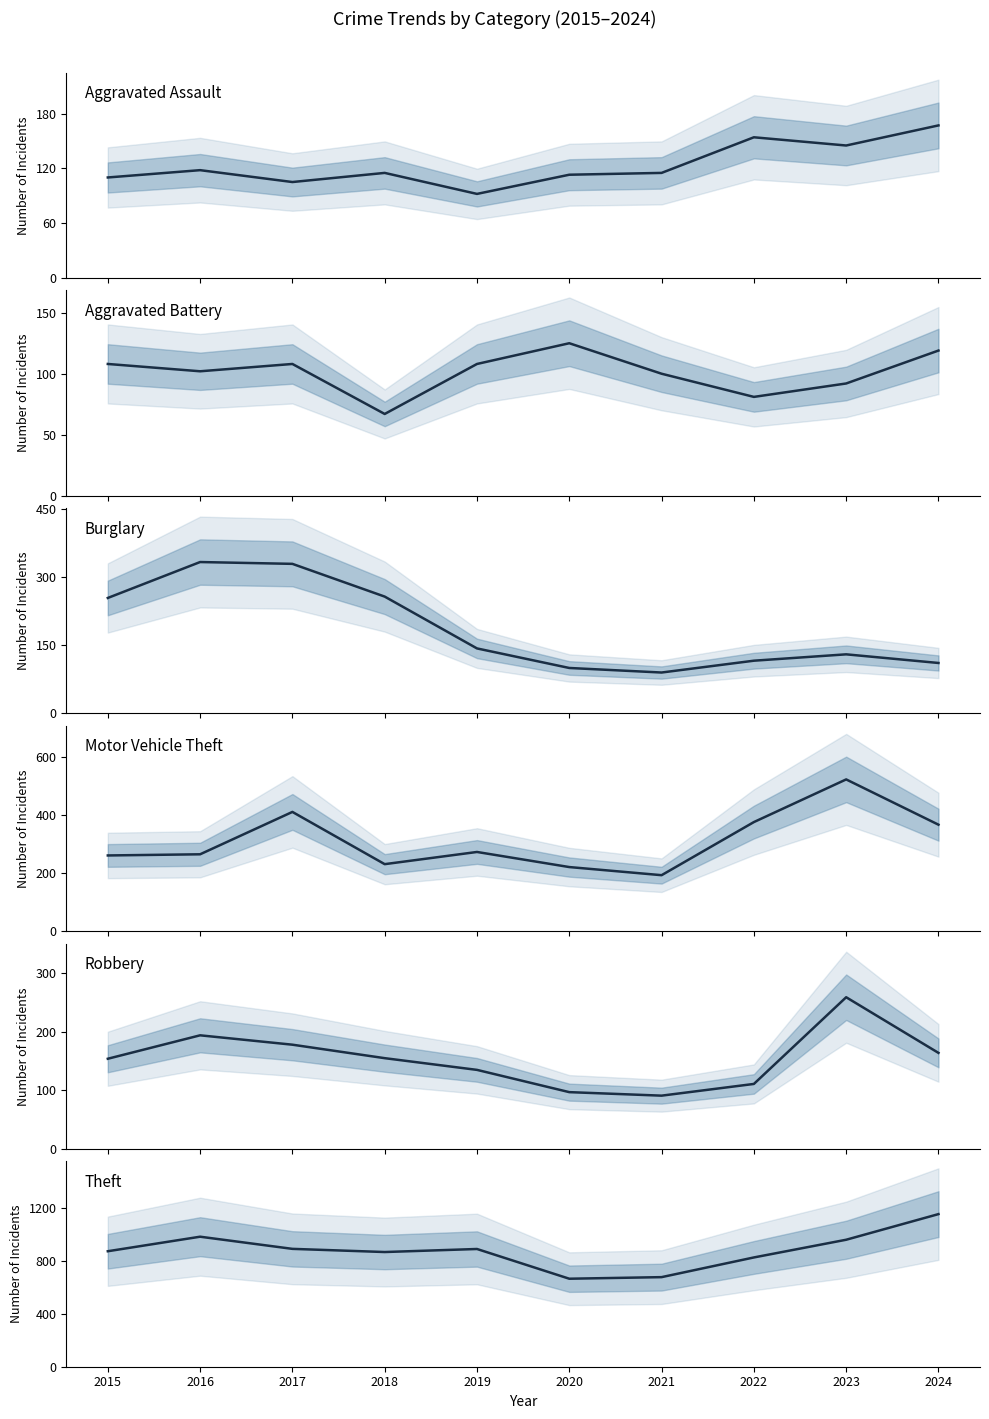

Which category has the lowest value in the Robbery series?

2021